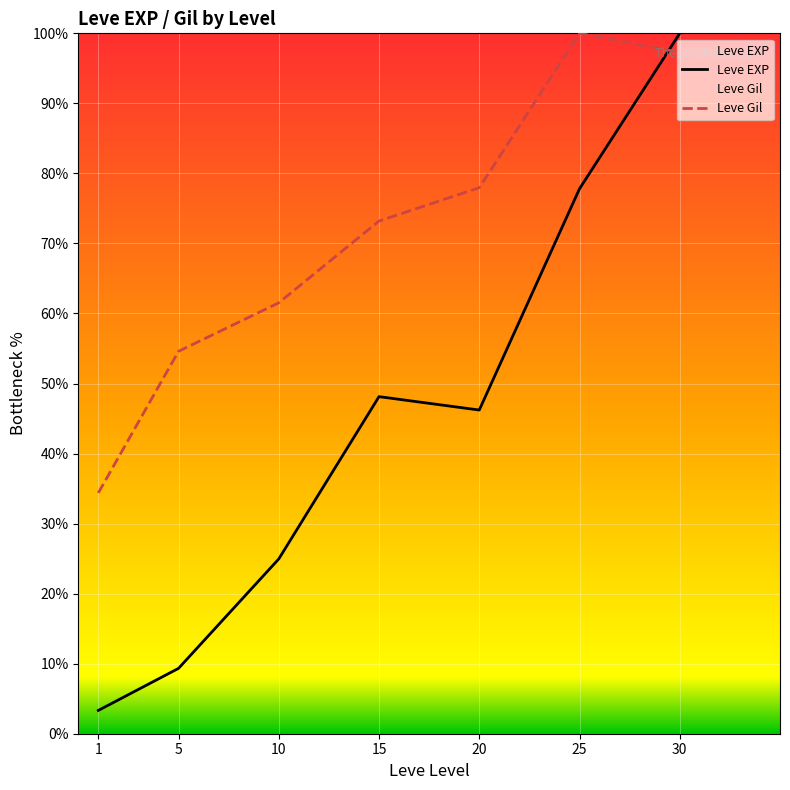

Between which two adjacent categories do Leve Gil and Leve EXP first intersect?

25 and 30